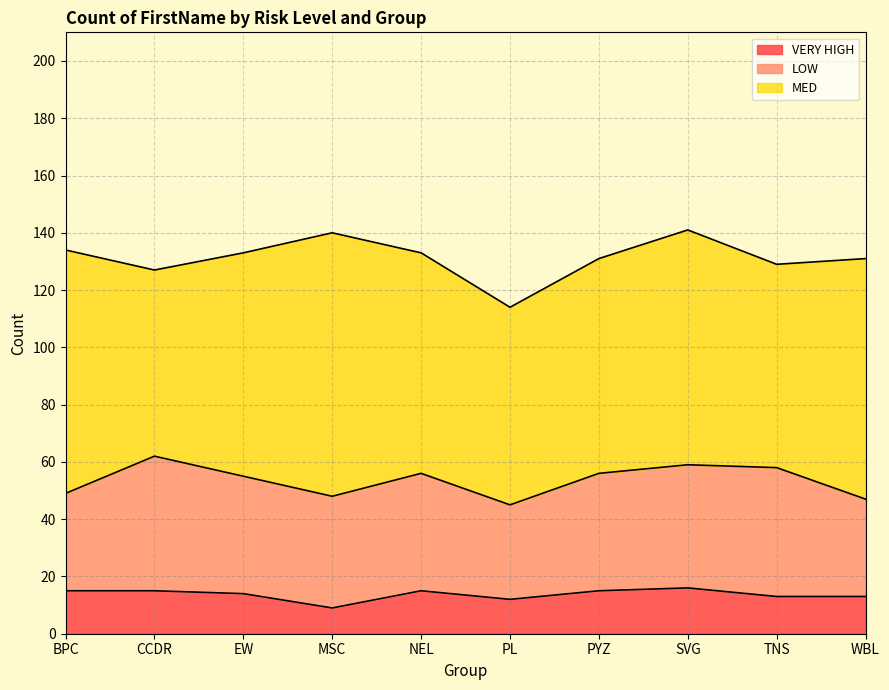

True or false: MED and VERY HIGH intersect in this chart.

False